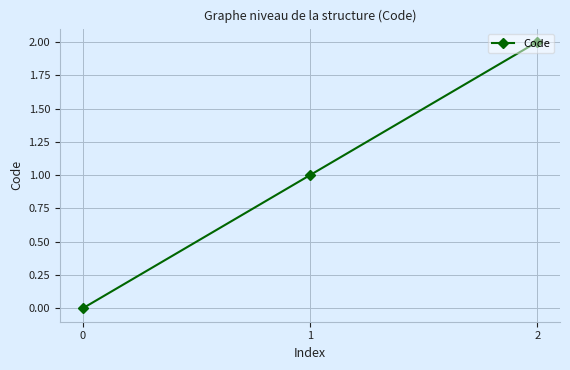

Between 2 and 0, which is larger?

2